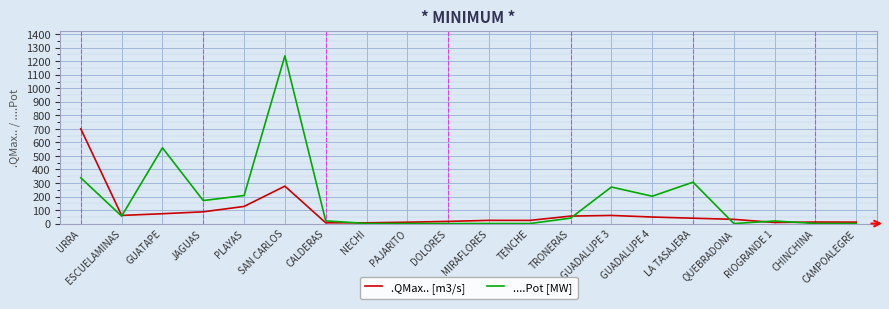

At which category is the sum across all series the highest?

SAN CARLOS